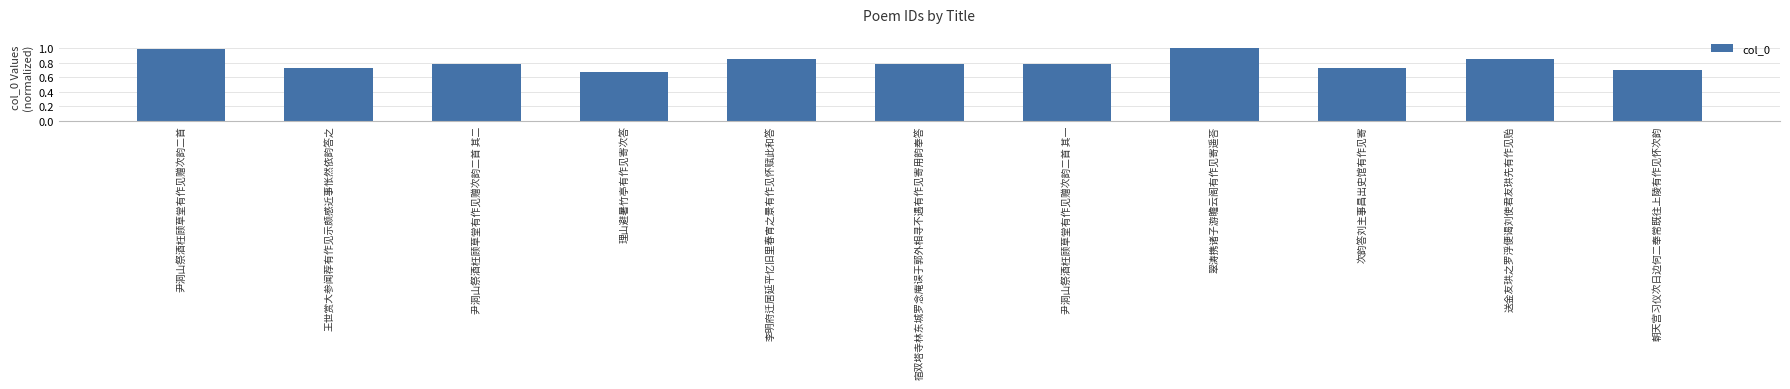

What is the label of the 4th bar from the left?

理山避暑竹亭有作见寄次答